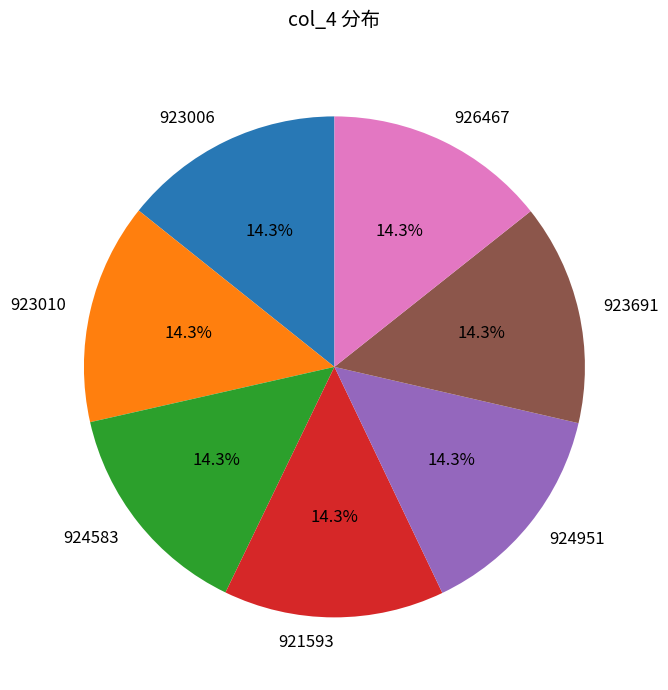

Do 923006 and 924951 together represent more than half of the pie?

No